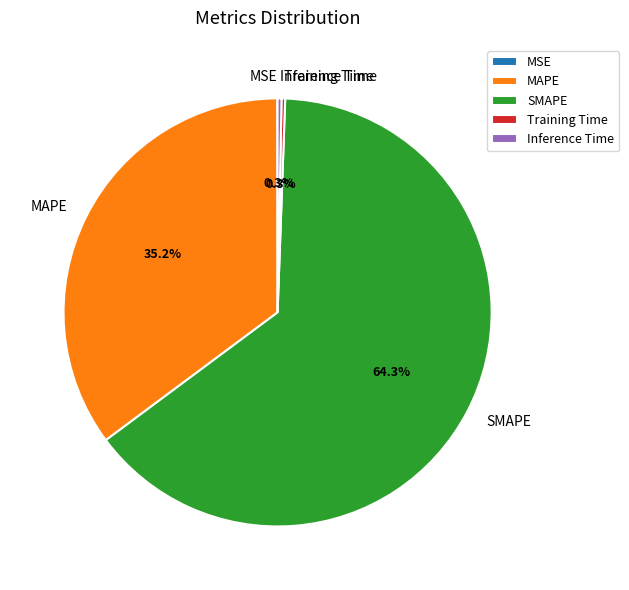

True or false: Inference Time accounts for 15% of the total.

False